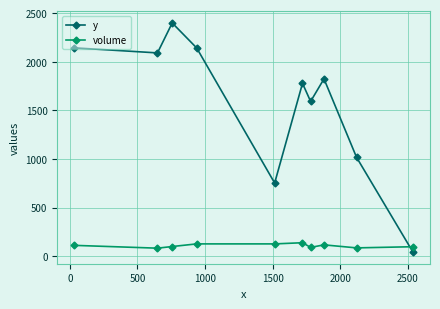

Count the number of data series in this chart.

2